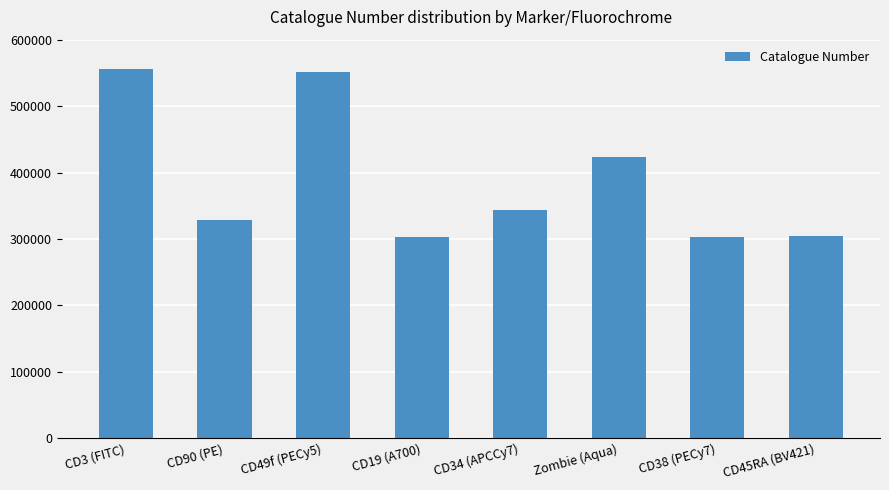

The chart shows a value of 208613 at Zombie (Aqua). True or false?

False